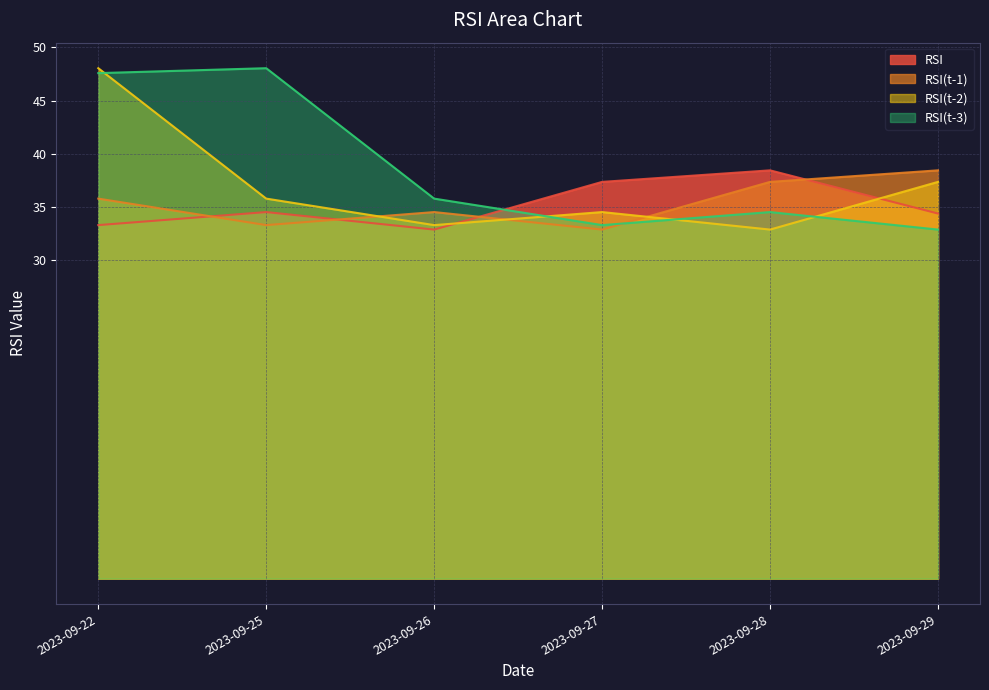

Where is RSI(t-1) nearest to the value 35?

2023-09-26